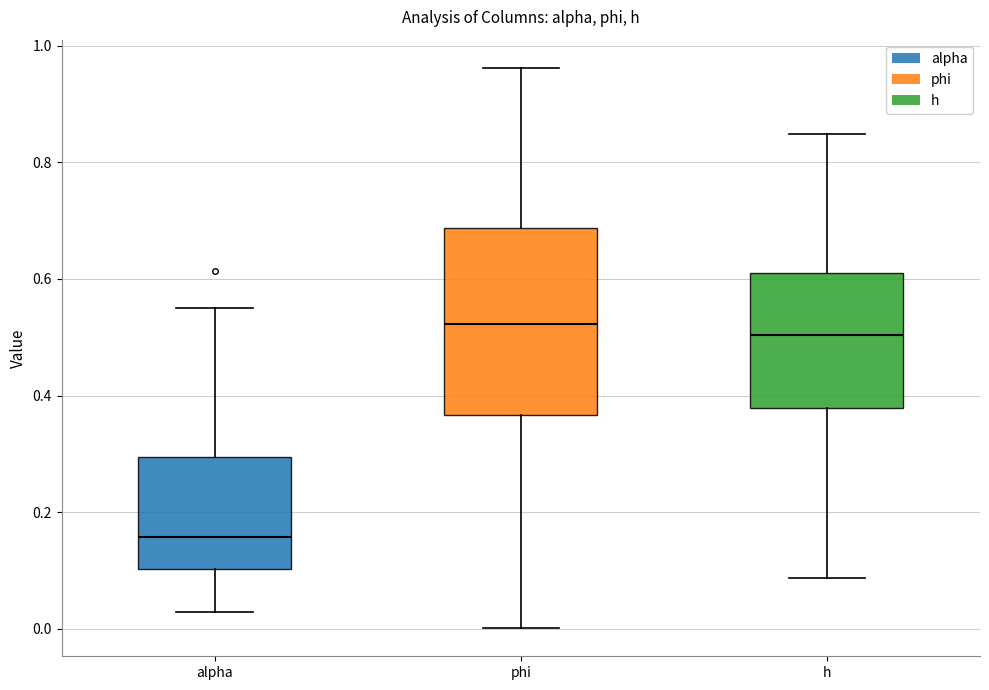

Reading left to right, transcribe this box plot: for each box, give where its median line is, the range the box spans, and where its two whiskers end, as read against the y-axis. The values are not printed on the chart, so give them approximately, as read against the axis.

alpha: median 0.16, box 0.10 to 0.30, whiskers 0.02 to 0.56
phi: median 0.52, box 0.36 to 0.68, whiskers 0.00 to 0.96
h: median 0.50, box 0.38 to 0.60, whiskers 0.08 to 0.84